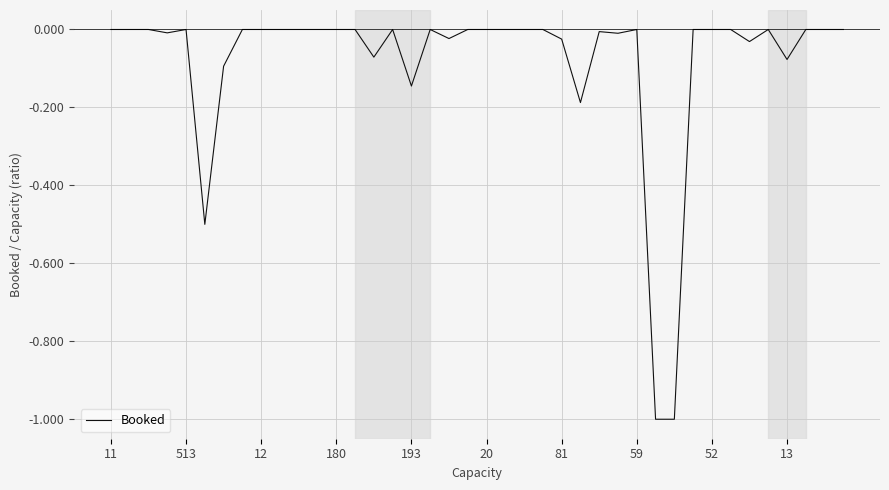

What is the smallest value displayed?

-1.0